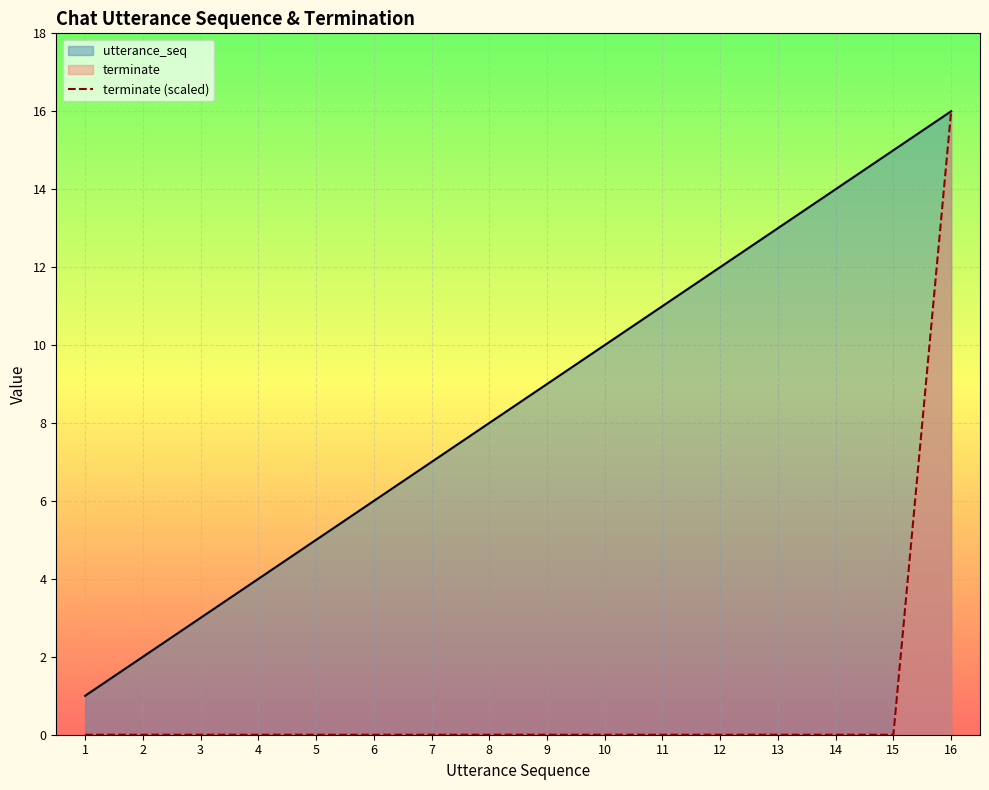

The terminate (scaled) series shows 0 at 6. True or false?

True